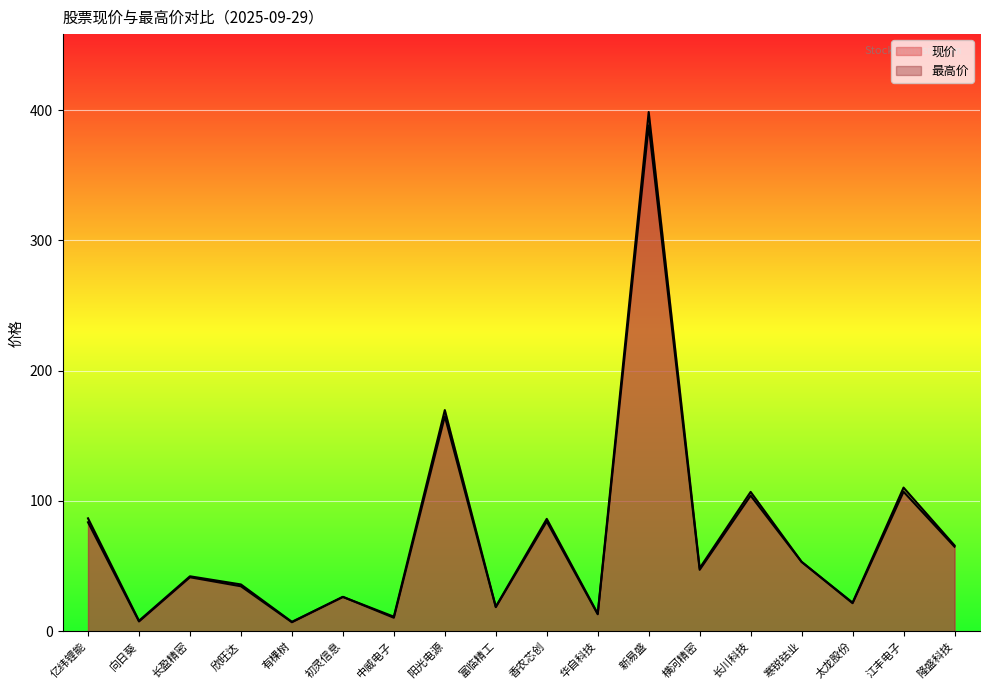

Between 初灵信息 and 华自科技, which series saw the biggest shift?

现价